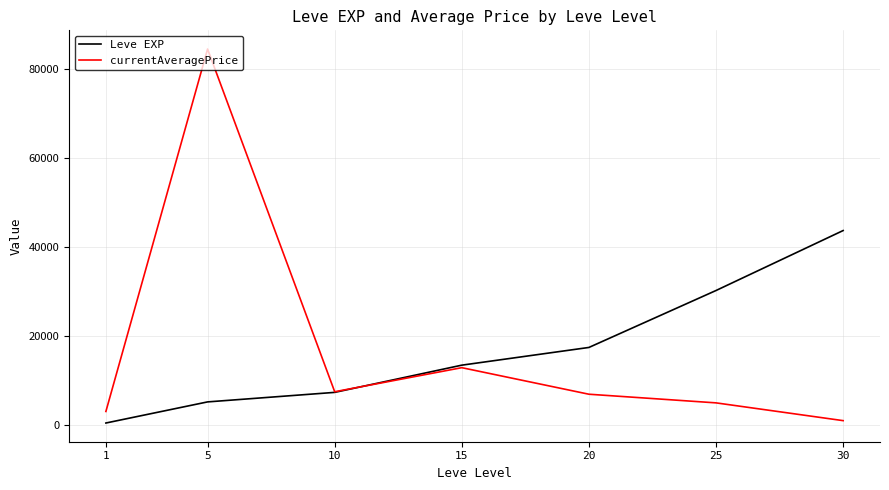

True or false: Leve EXP and currentAveragePrice intersect in this chart.

True